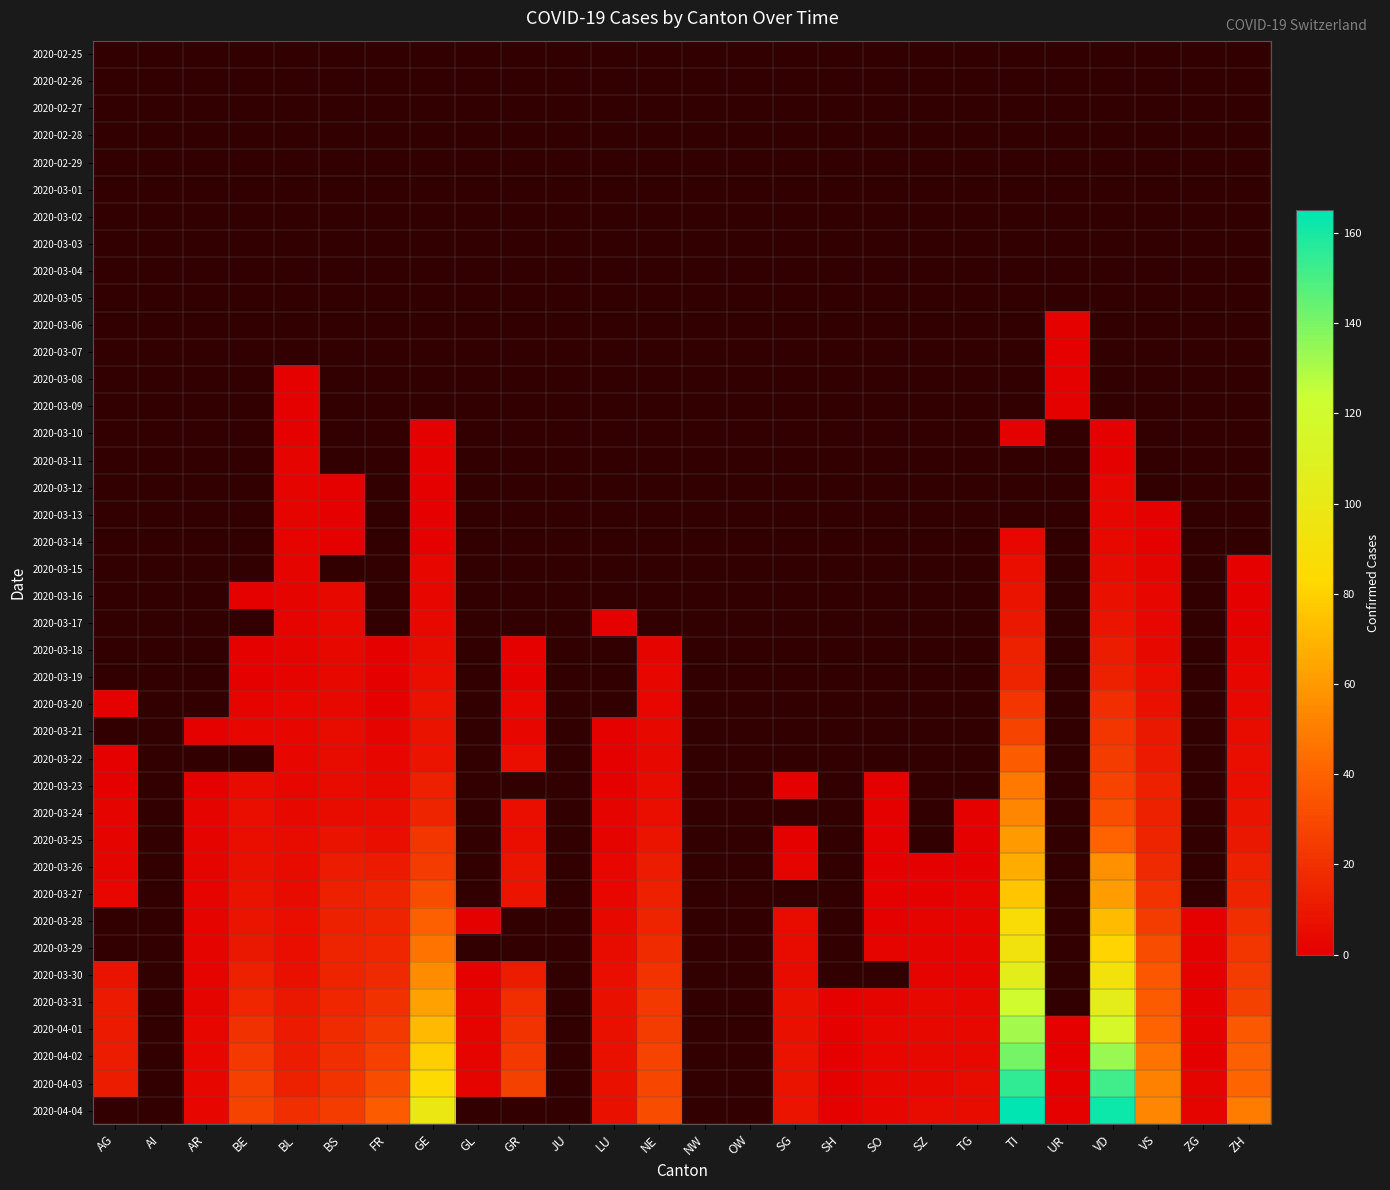

Between NE and VS, which series saw the biggest shift?

2020-04-03